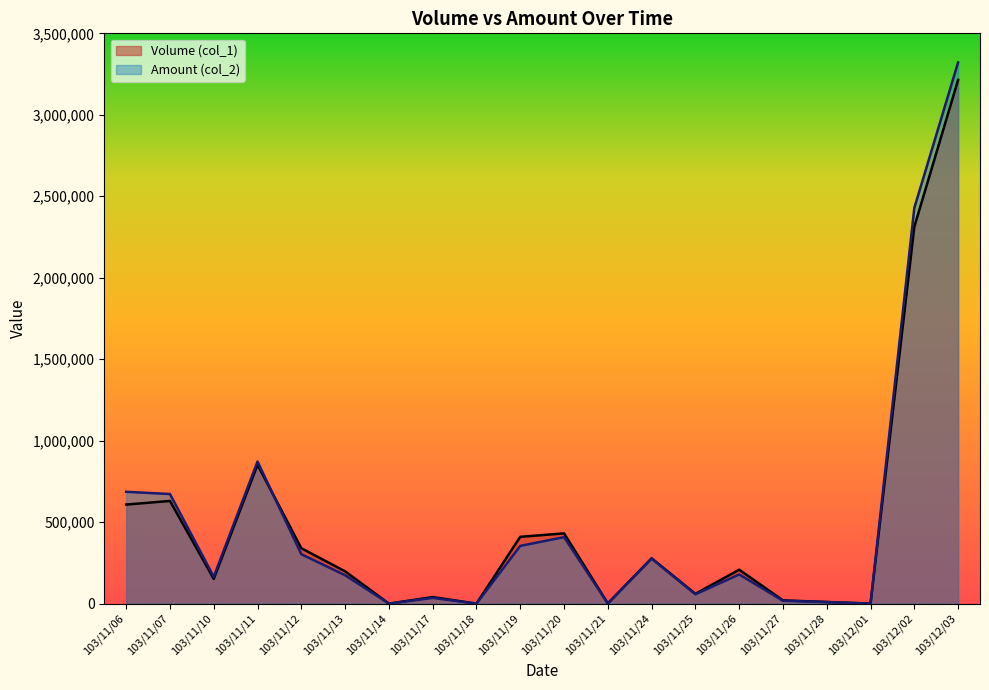

Between 103/11/10 and 103/12/02, which is larger?

103/12/02